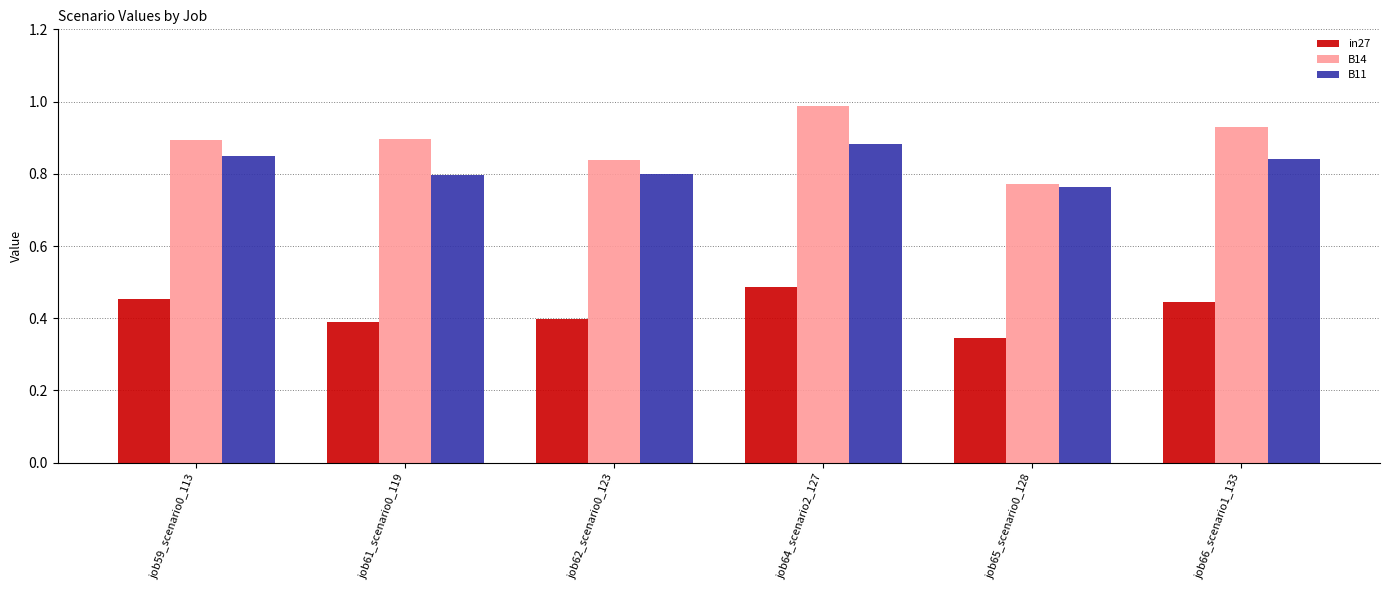

How many groups of bars are there?

6